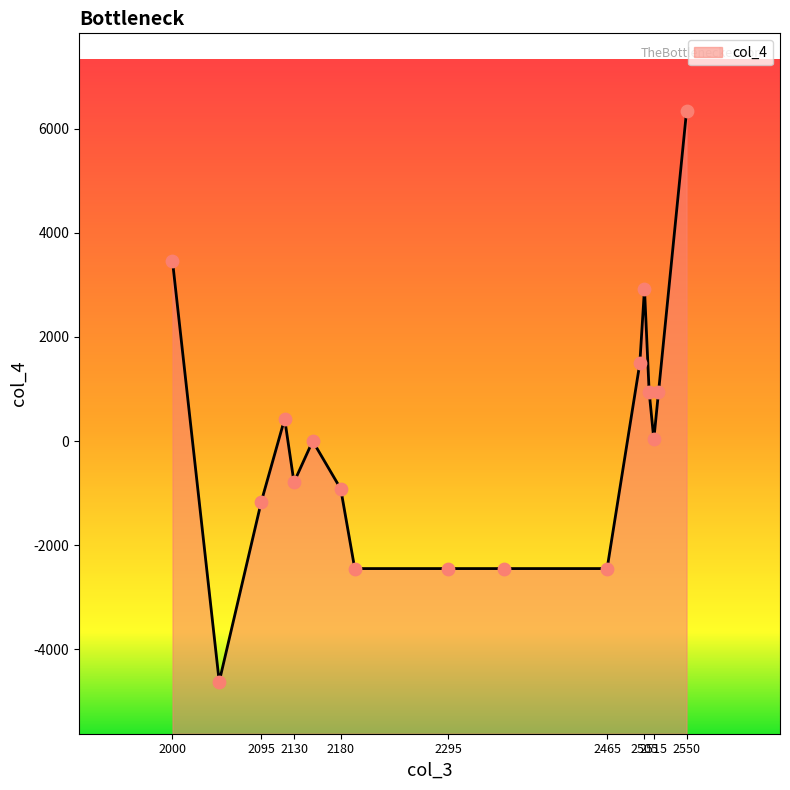

What is the change in value from 2195 to 2510?

+3397